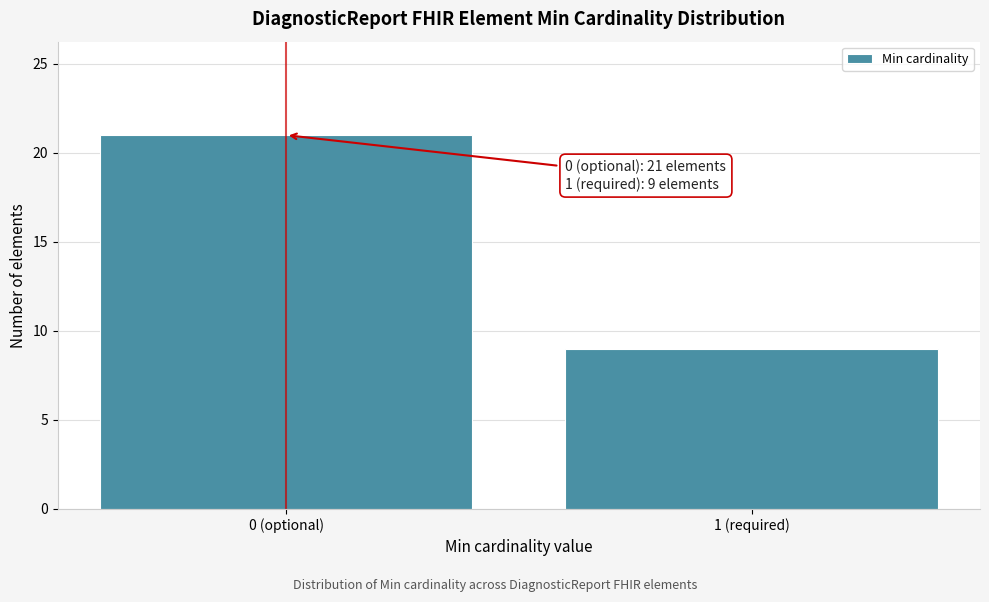

Reading left to right, transcribe all the data shown in this chart.

0 (optional)=21	1 (required)=9